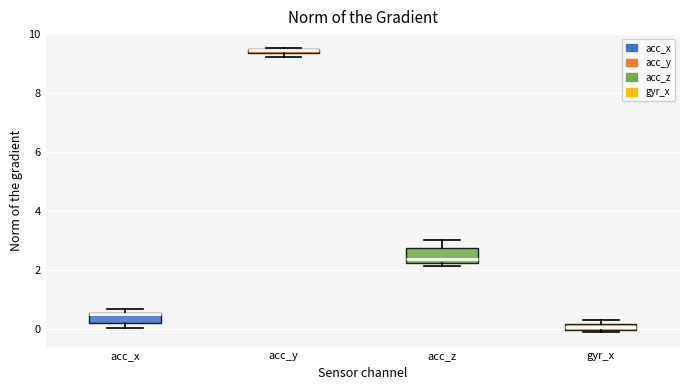

Where is the upper edge of the box for acc_x on the y-axis? The values are not printed on the chart, so give them approximately, as read against the axis.

0.6